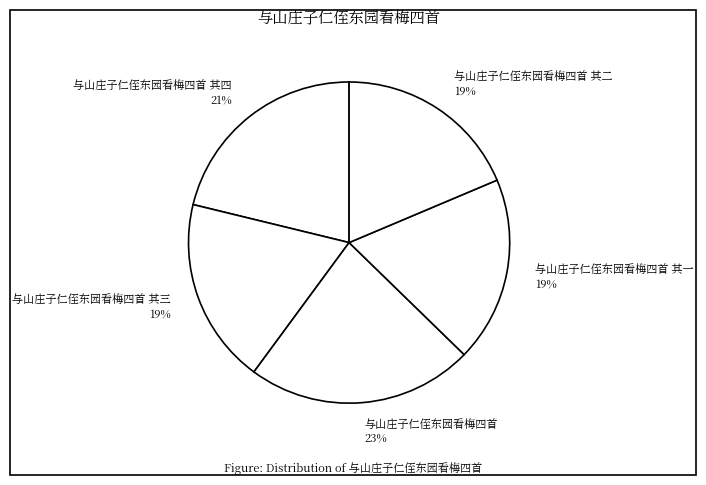

Do 与山庄子仁侄东园看梅四首 其一 and 与山庄子仁侄东园看梅四首 其三 together represent more than half of the pie?

No